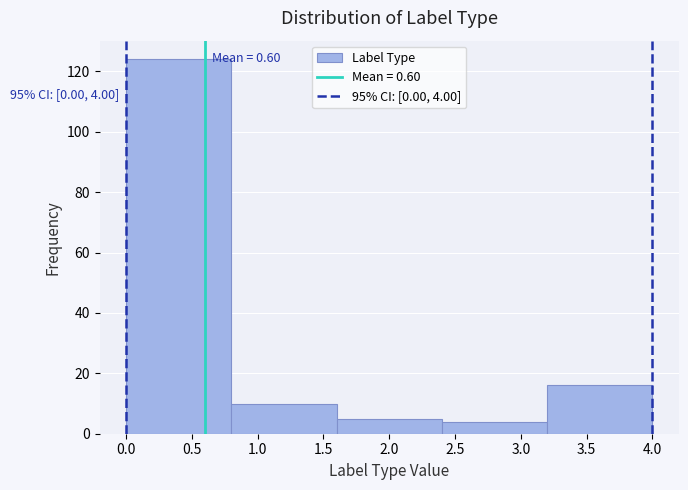

Which range on the x-axis has the tallest bar?

0.0 to 0.8